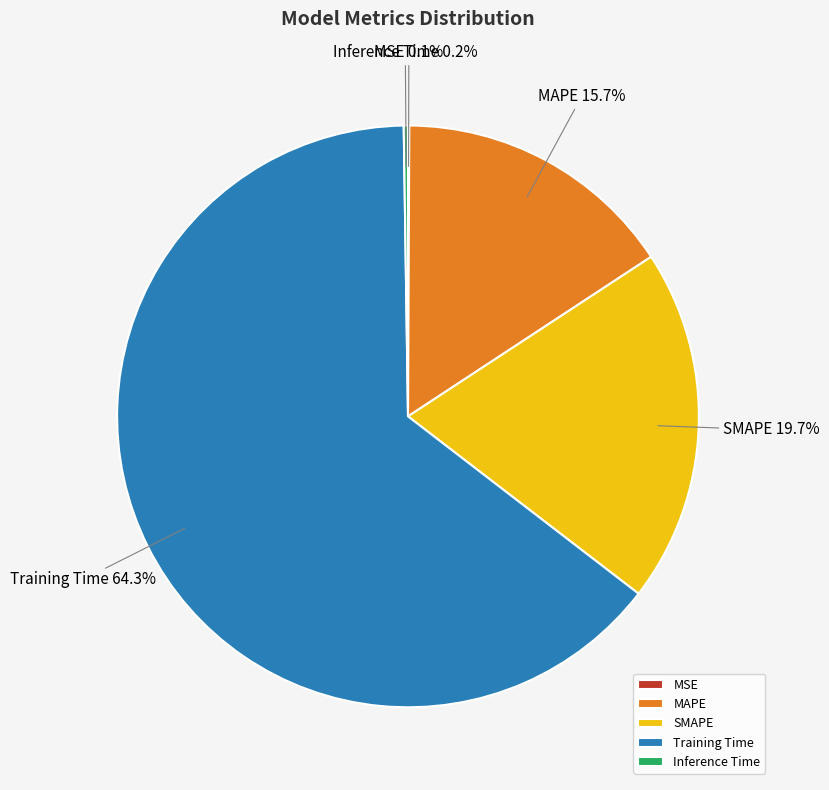

Which category has the biggest portion of the pie?

Training Time